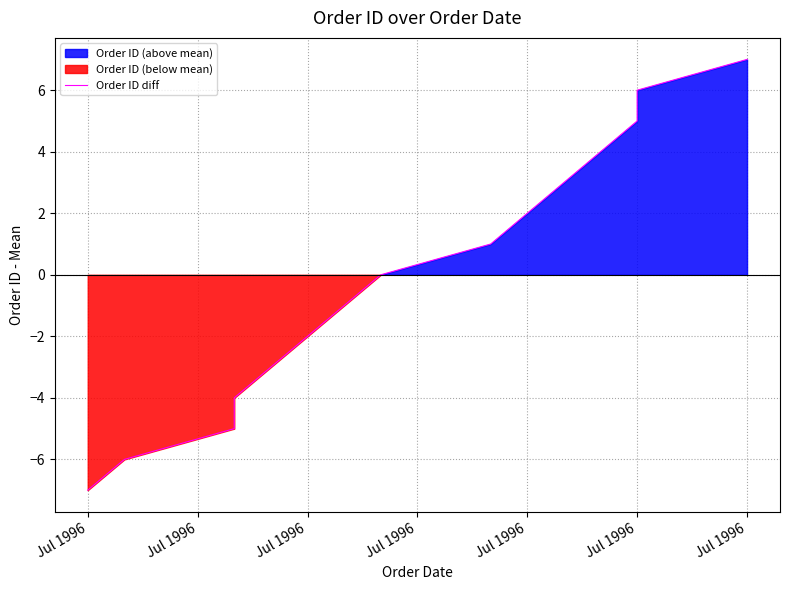

Which has a higher value, Jul 1996 or Jul 1996?

Jul 1996